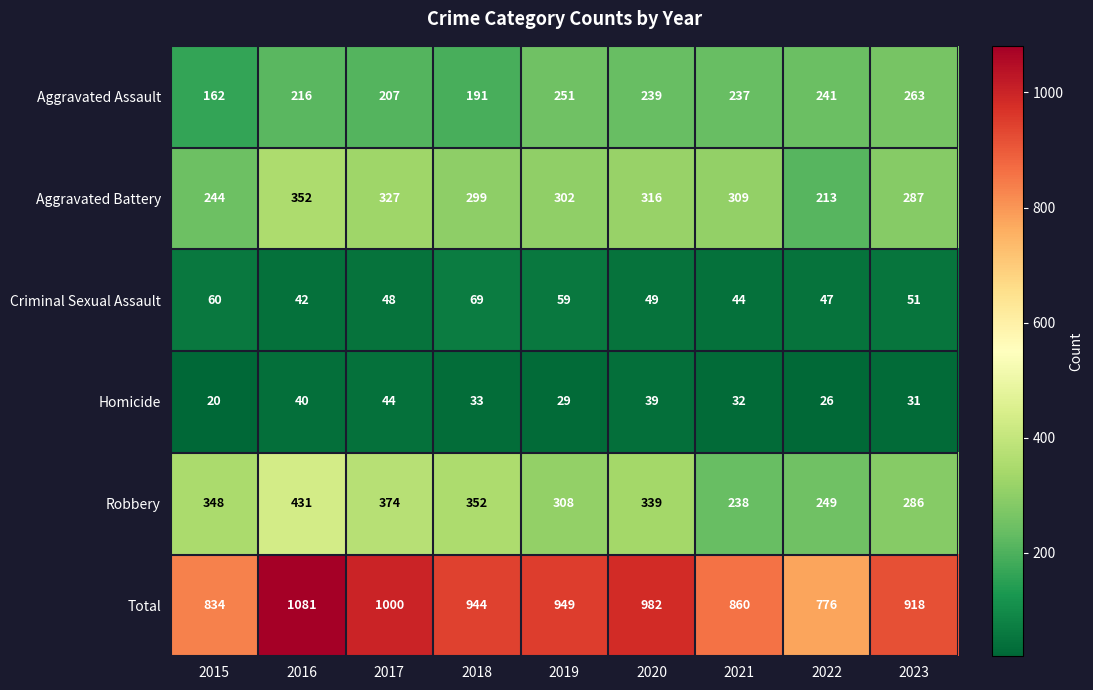

What is the difference between the Robbery values at 2018 and 2021?

114